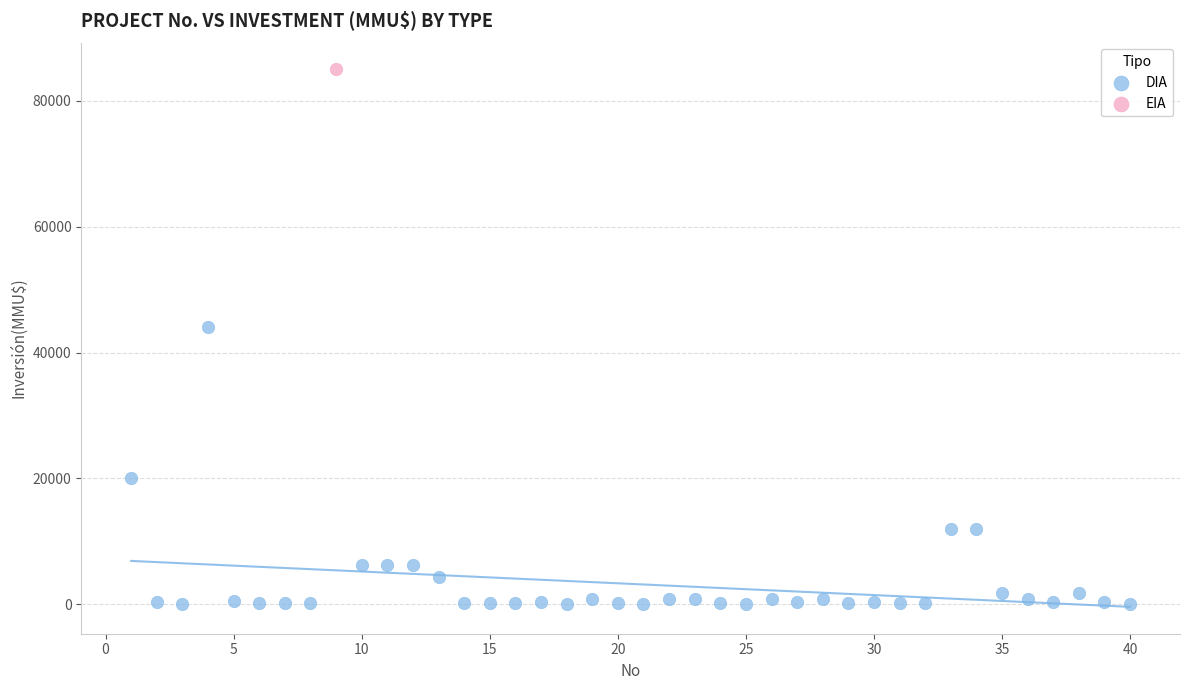

What are all the series names shown in the legend?

DIA, EIA